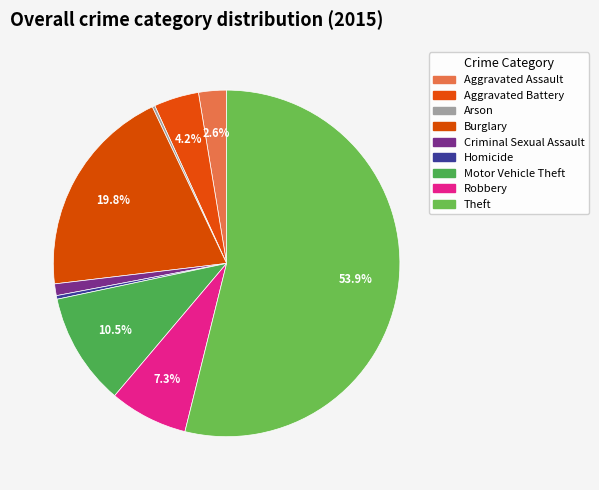

Rank the categories by value from highest to lowest.

Theft, Burglary, Motor Vehicle Theft, Robbery, Aggravated Battery, Aggravated Assault, Criminal Sexual Assault, Homicide, Arson